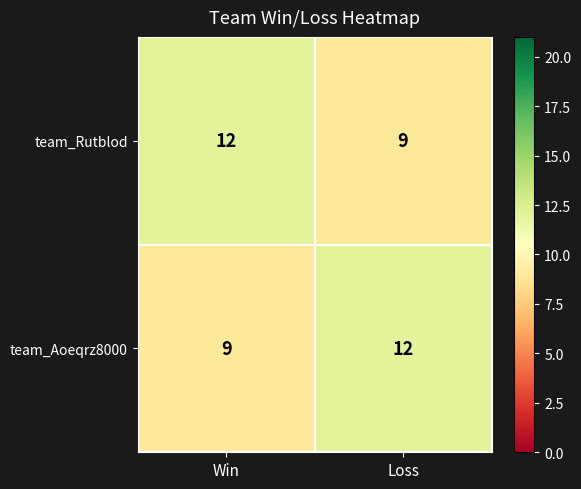

Rank the series at Win from lowest to highest value.

team_Aoeqrz8000, team_Rutblod